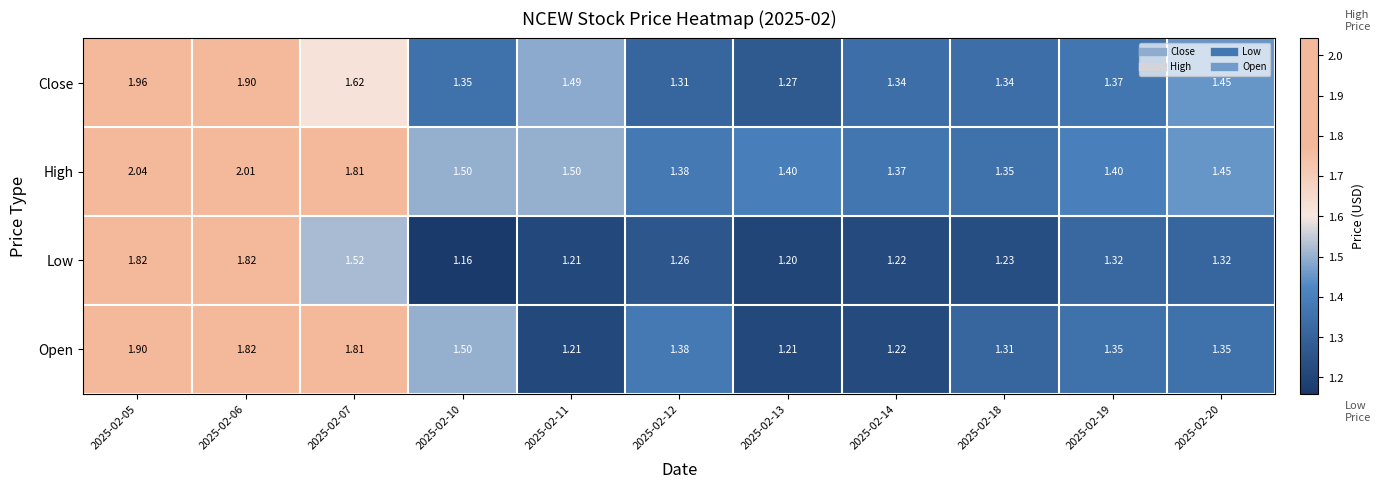

Rank the series by their average value, from lowest to highest.

Low, Open, Close, High